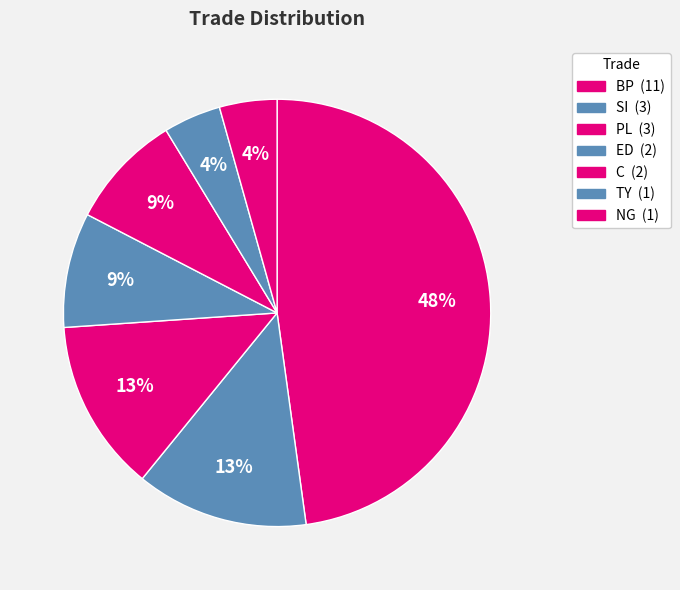

Is it true that SI is 21% of the pie?

False